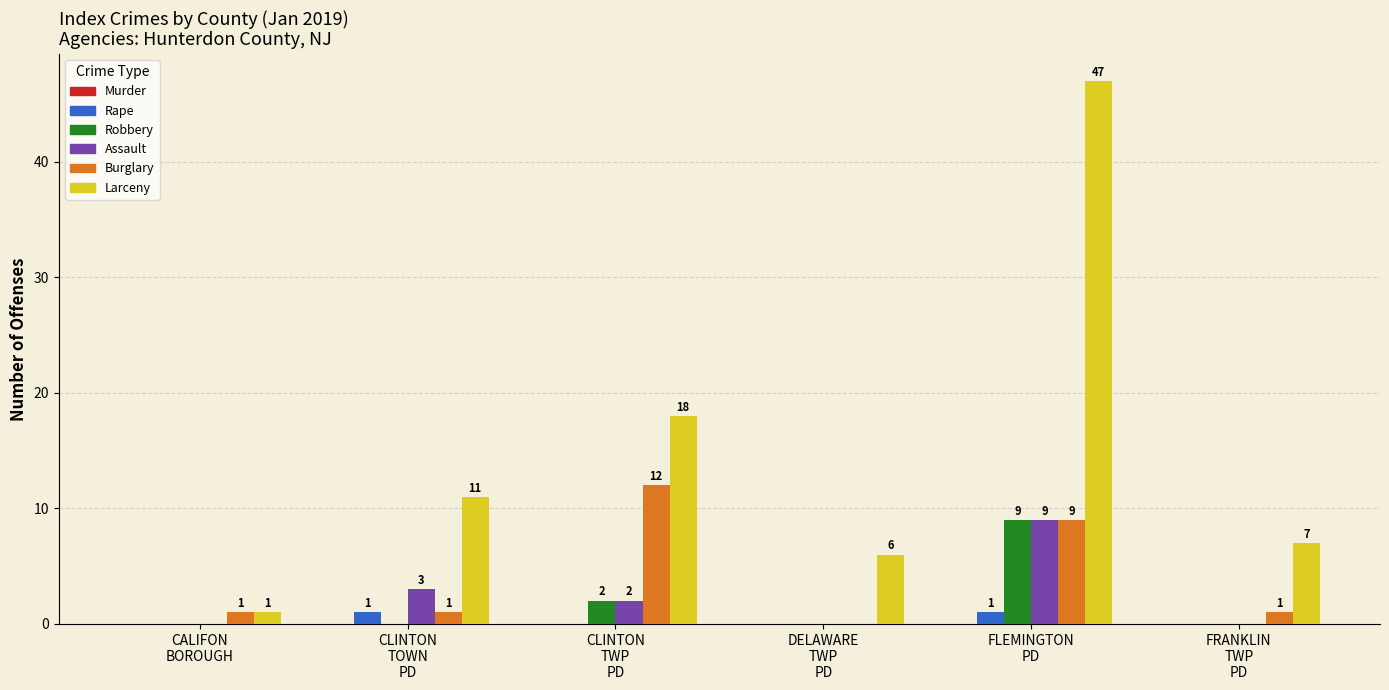

How many data points in Rape are above 0?

2